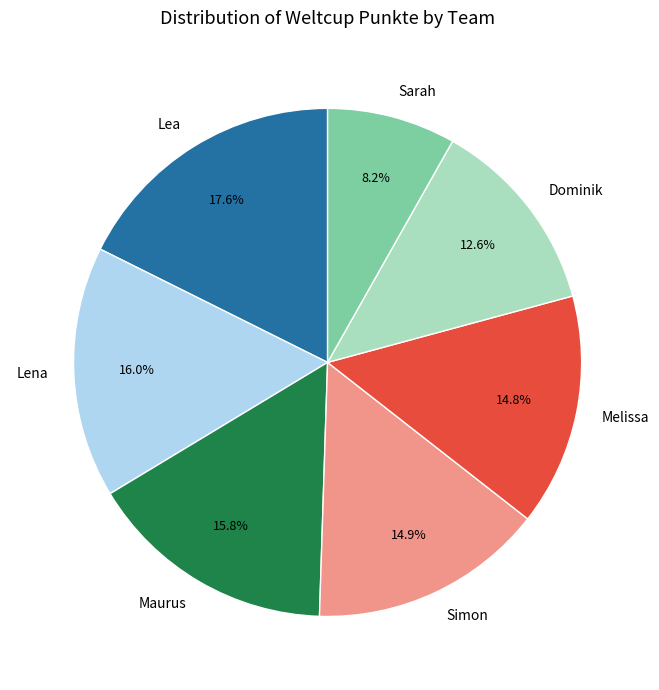

What is the smallest slice in the pie chart?

Sarah